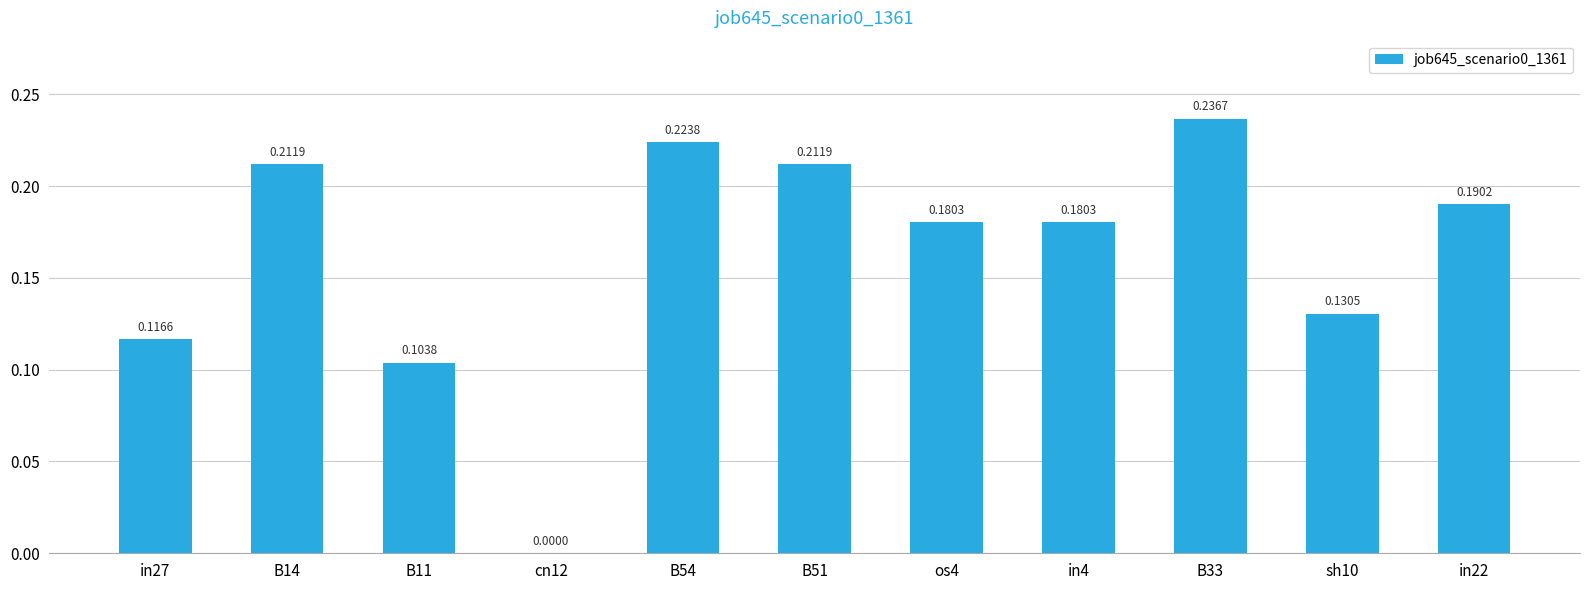

True or false: the data shows 0.0 at cn12.

True